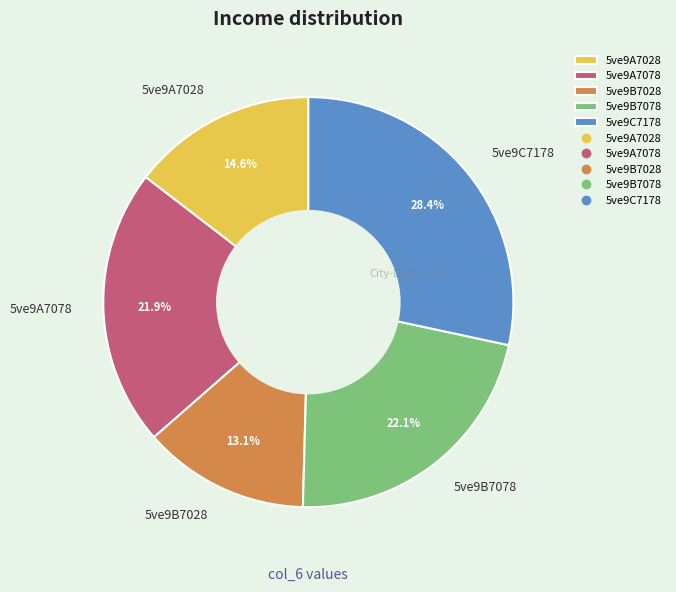

How many slices are in this pie chart?

5